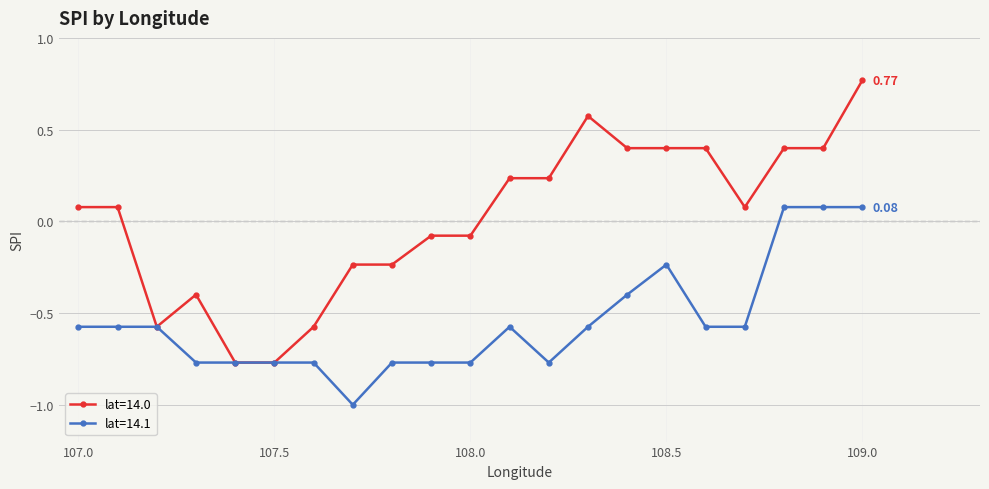

How many data points in lat=14.1 are less than 0?

18